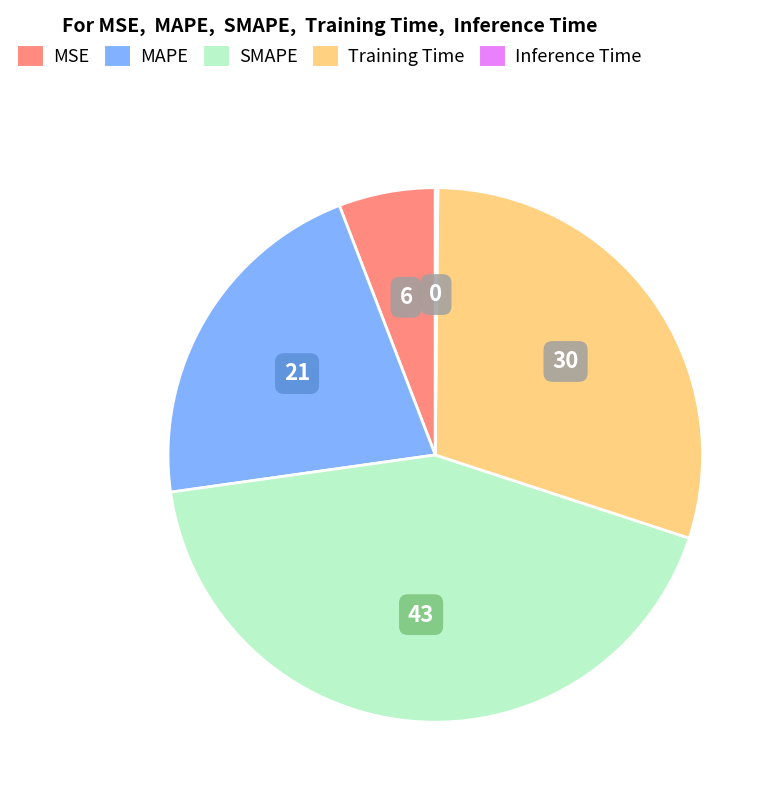

Which has a higher value, SMAPE or MAPE?

SMAPE